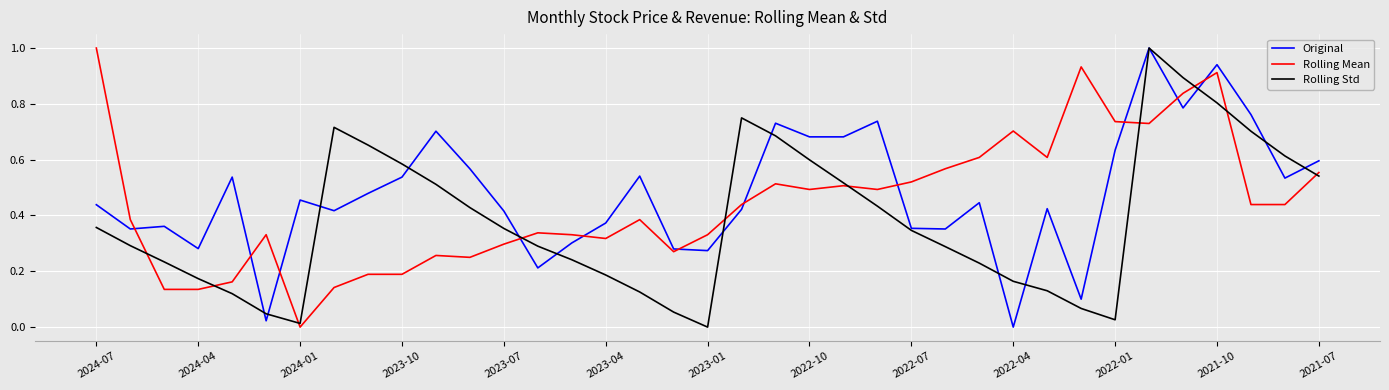

How many values in the Rolling Mean series exceed 0?

36